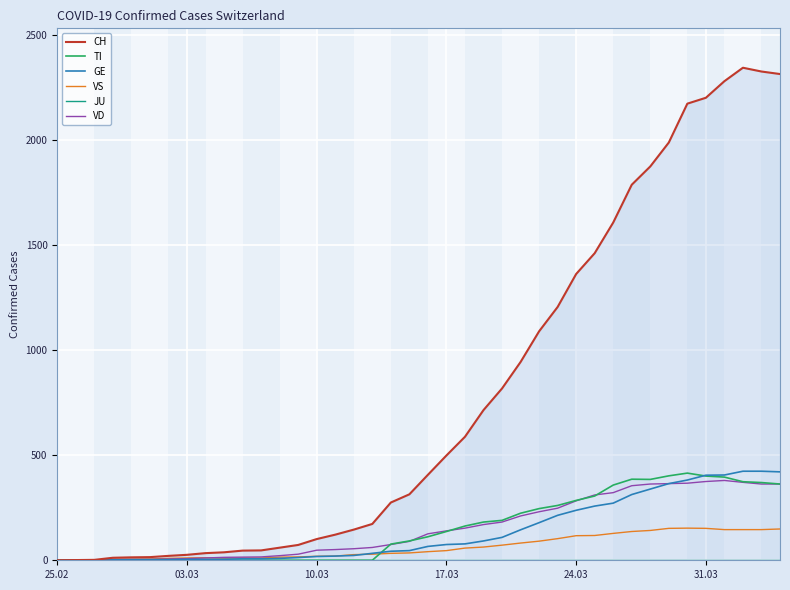

Rank the series by their maximum value, from highest to lowest.

CH, GE, TI, VD, VS, JU